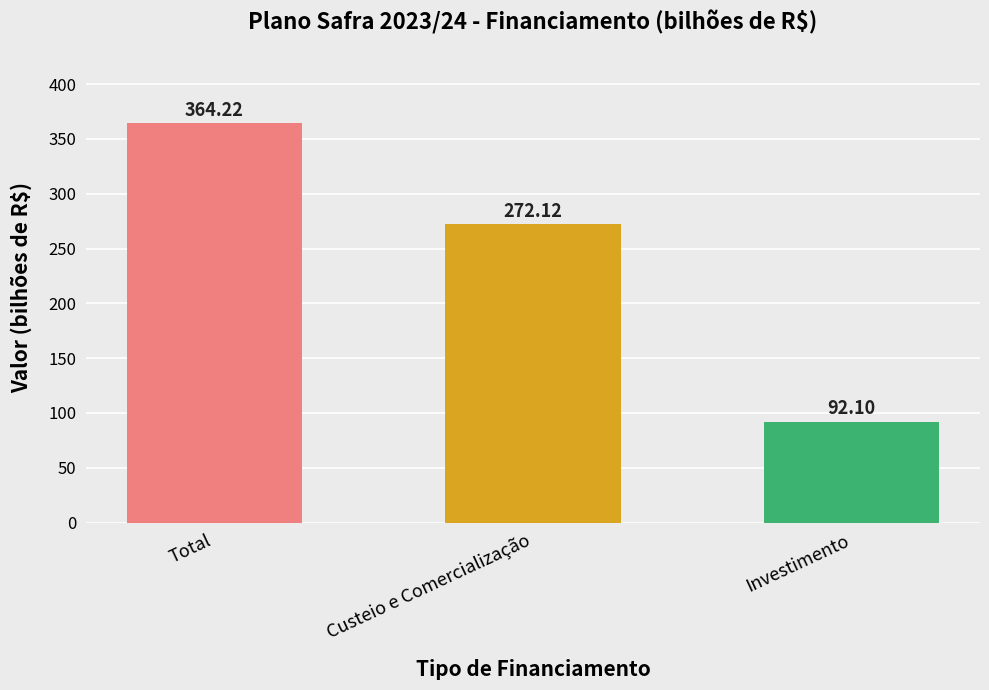

Which has a higher value, Total or Custeio e Comercialização?

Total